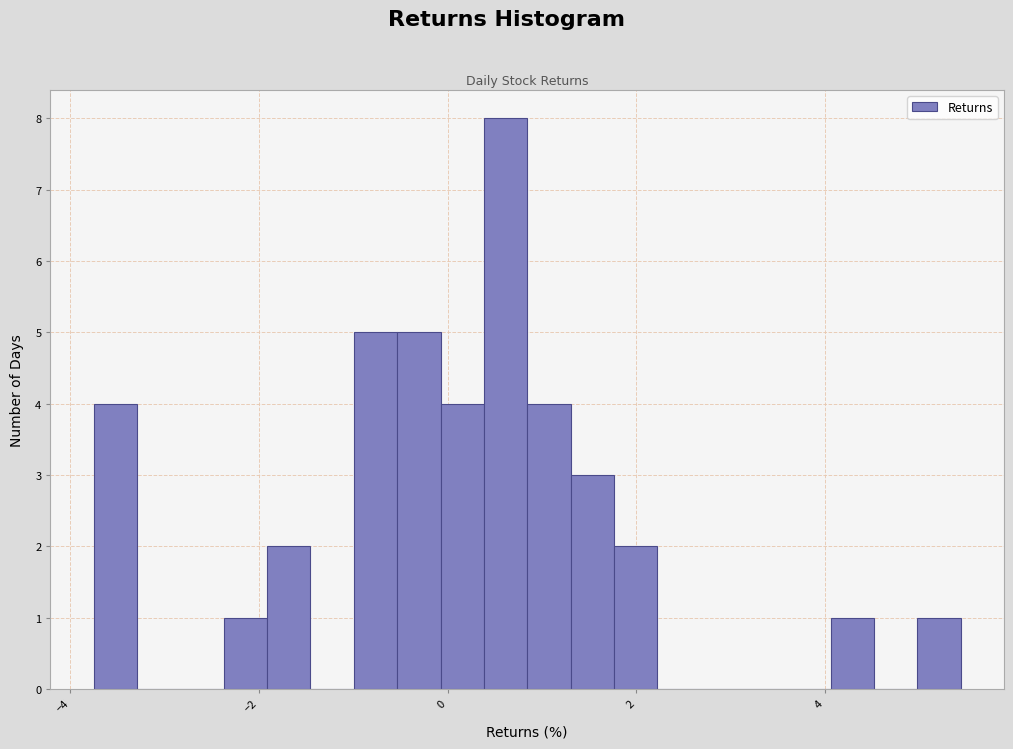

Around what value on the x-axis is the tallest bar? Give the approximate position of its centre, as read against the axis.

0.6